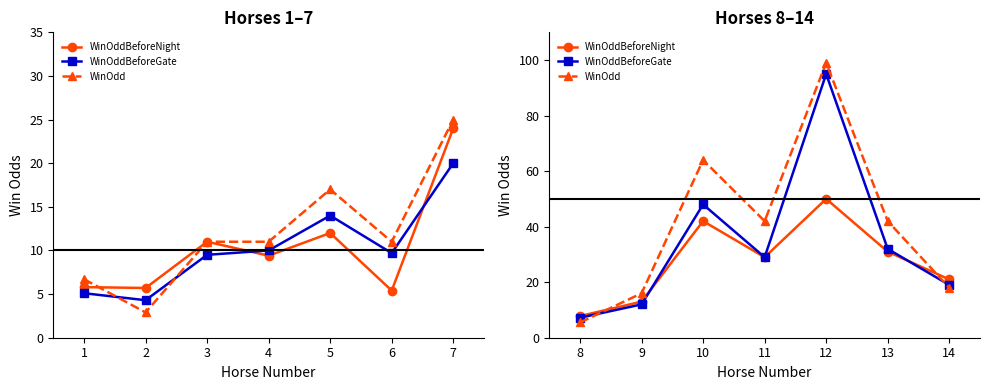

What is the value of the WinOdd point at the 3rd from the left?

64.0